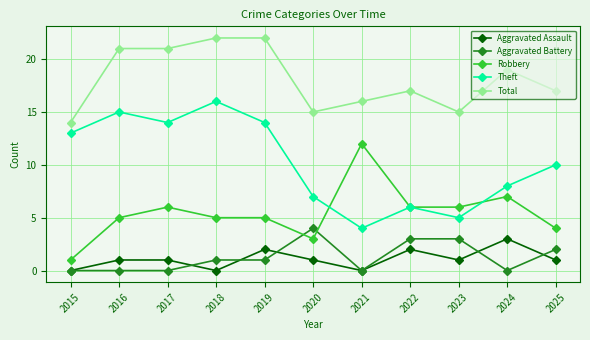

What is the sum of the Total values at 2020 and 2016?

36